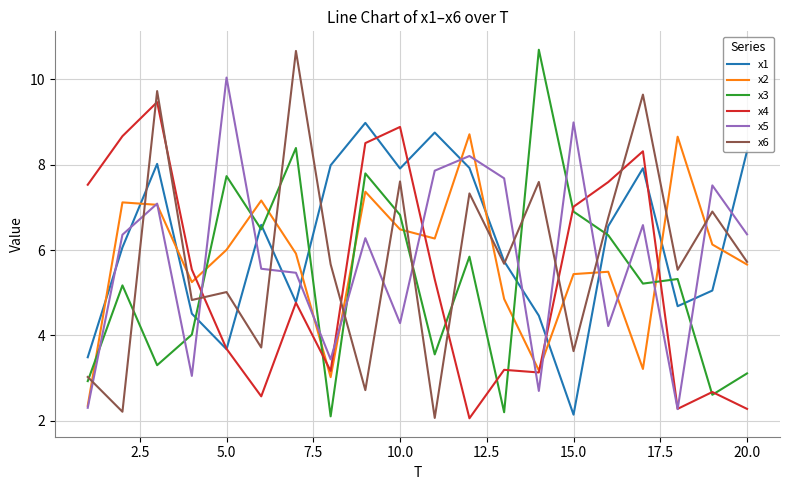

Which series ends up on top after the final intersection of x6 and x3?

x6